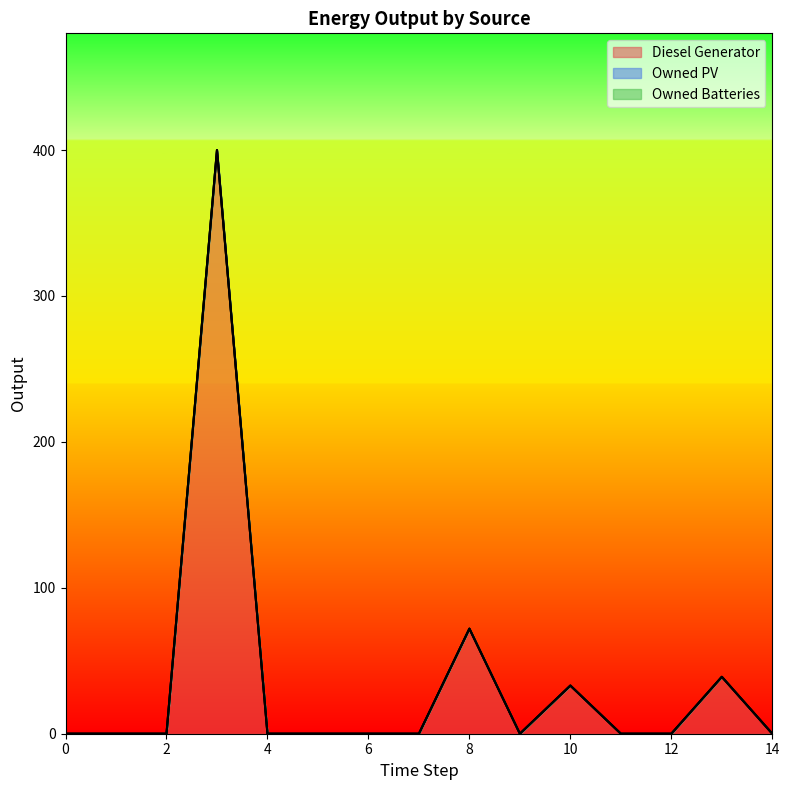

At how many categories does at least one series exceed 204?

1